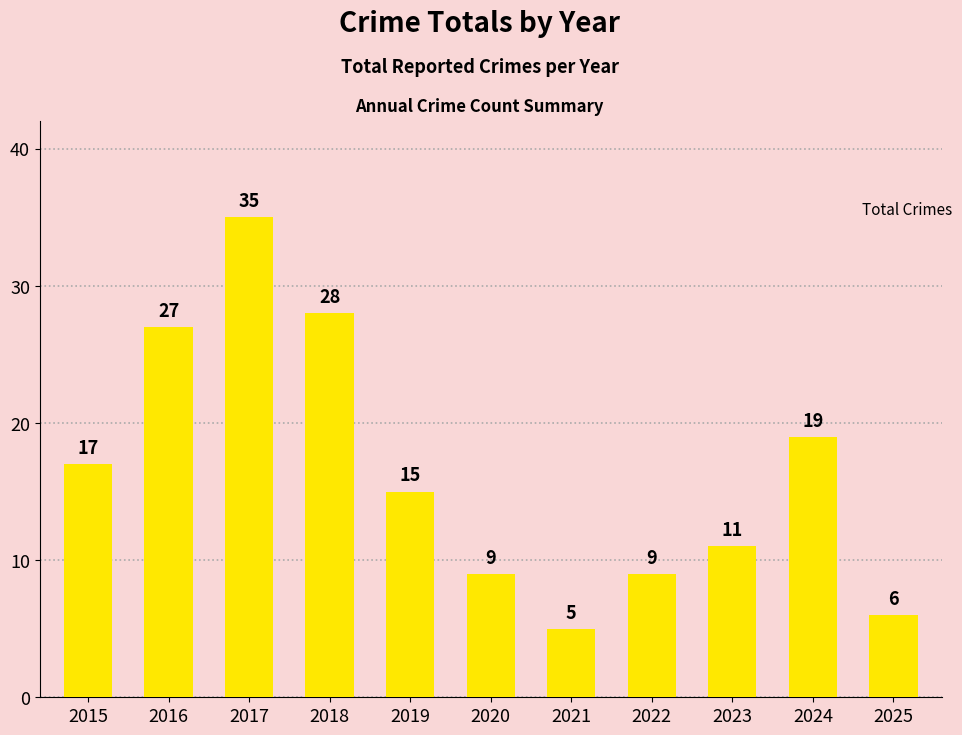

How many categories are shown in the chart?

11